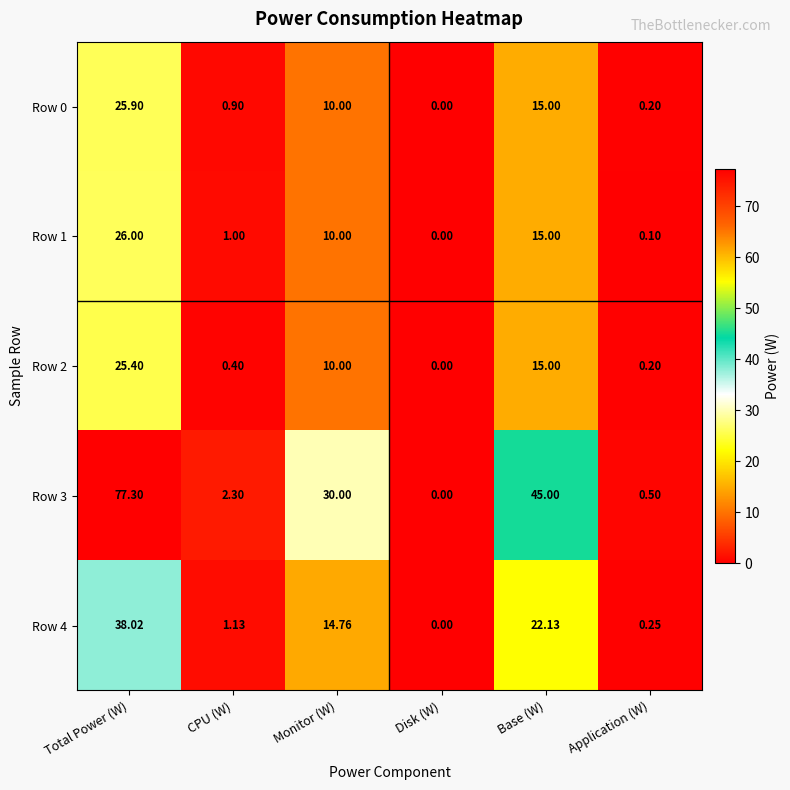

Which category has the lowest value in the Row 2 series?

Disk (W)